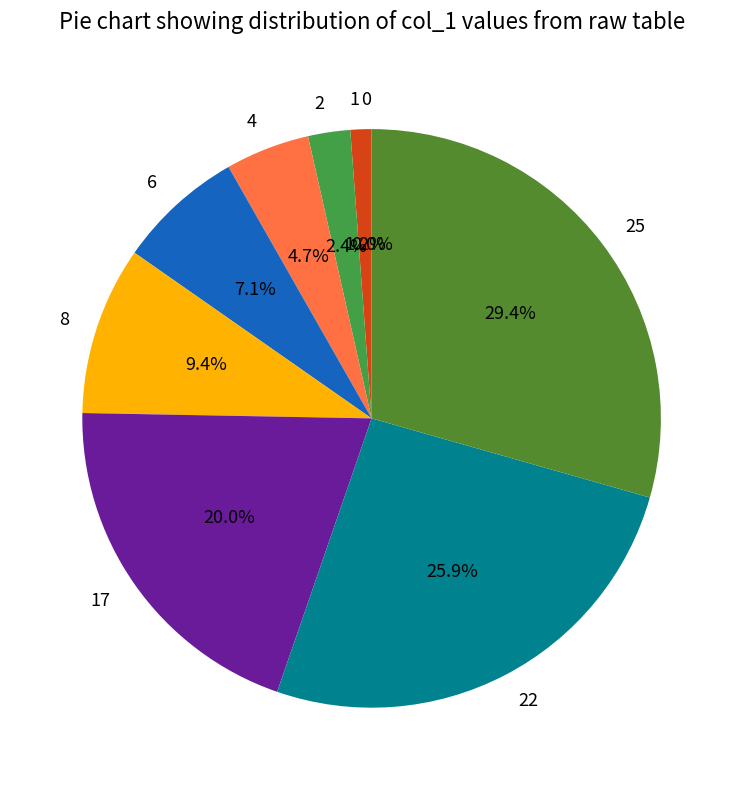

What is the ratio of the value at 2 to the value at 1?

2.0